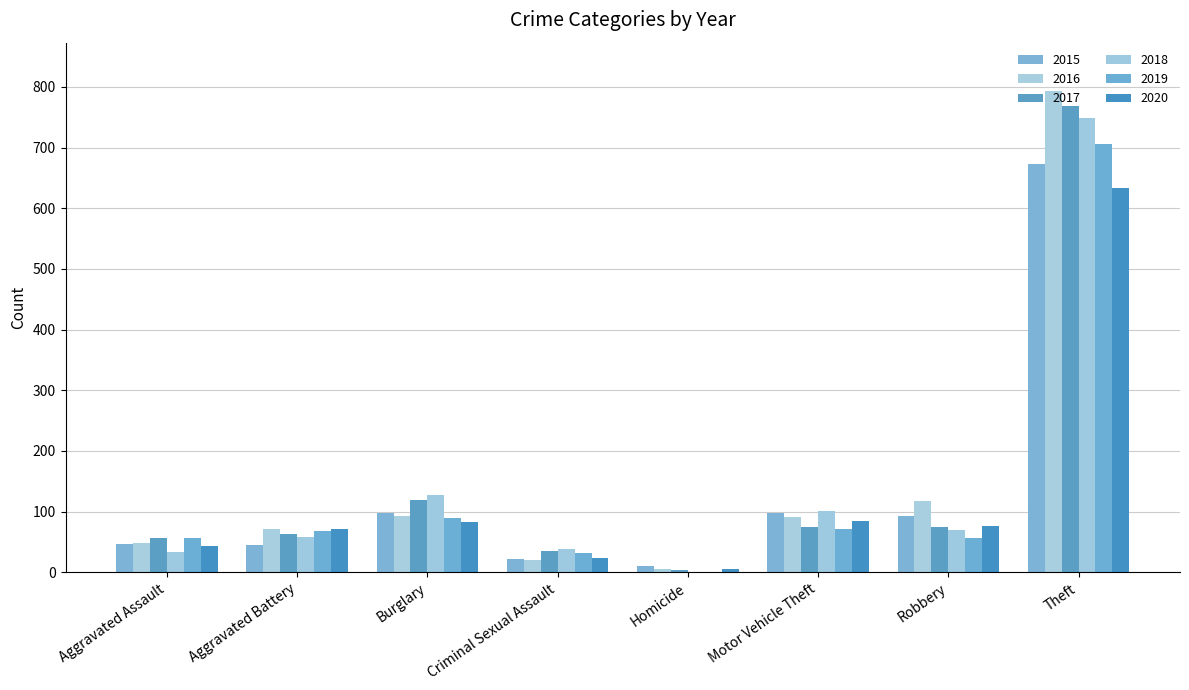

What is the average value of the 2018 series?

147